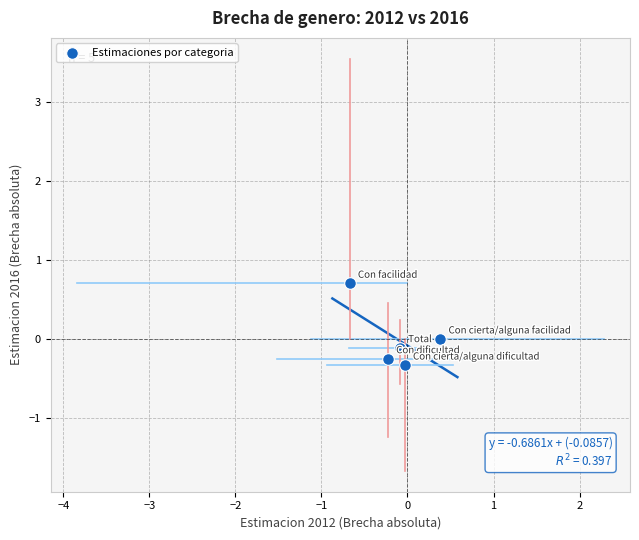

What is the range of X values (max minus min)?

1.1